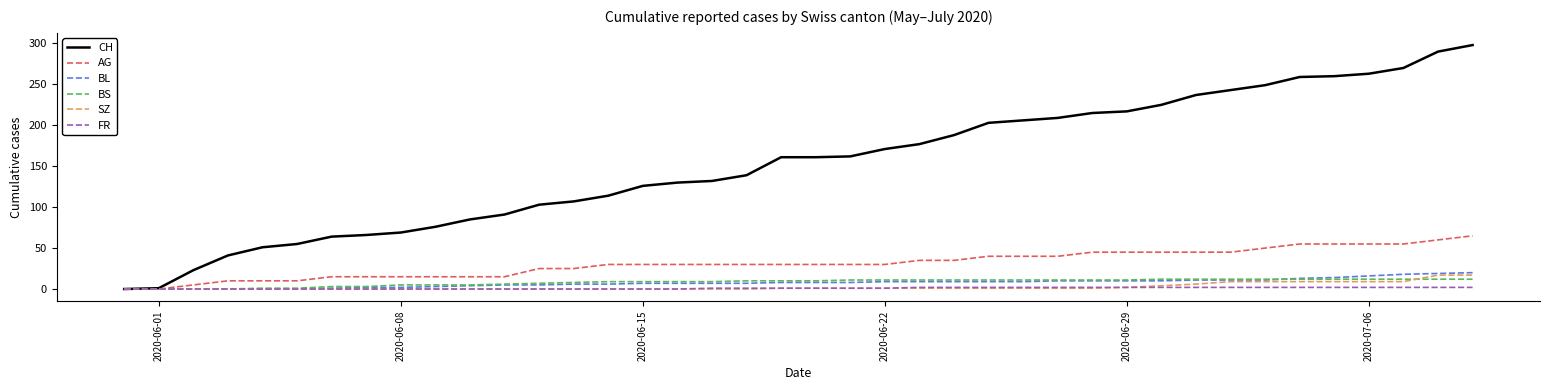

What is the maximum value shown in the chart?

298